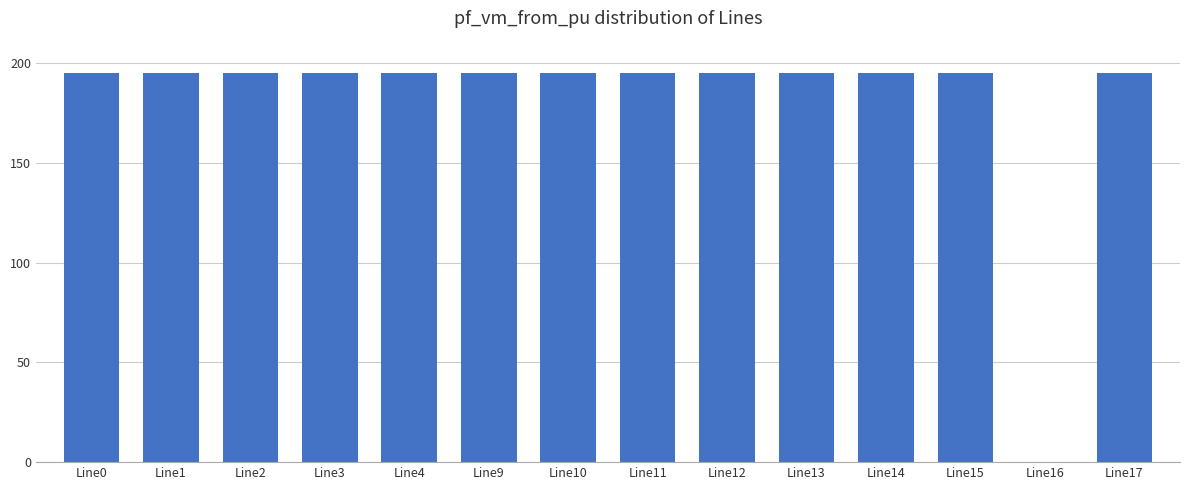

What value does the data have at Line17?

195.0